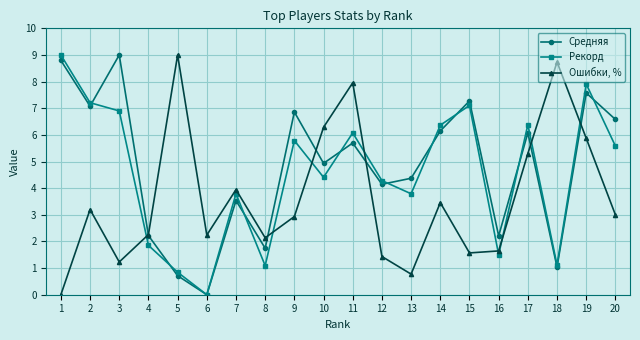

Is the value of Средняя at 1 greater than the value of Ошибки, % at 10?

Yes